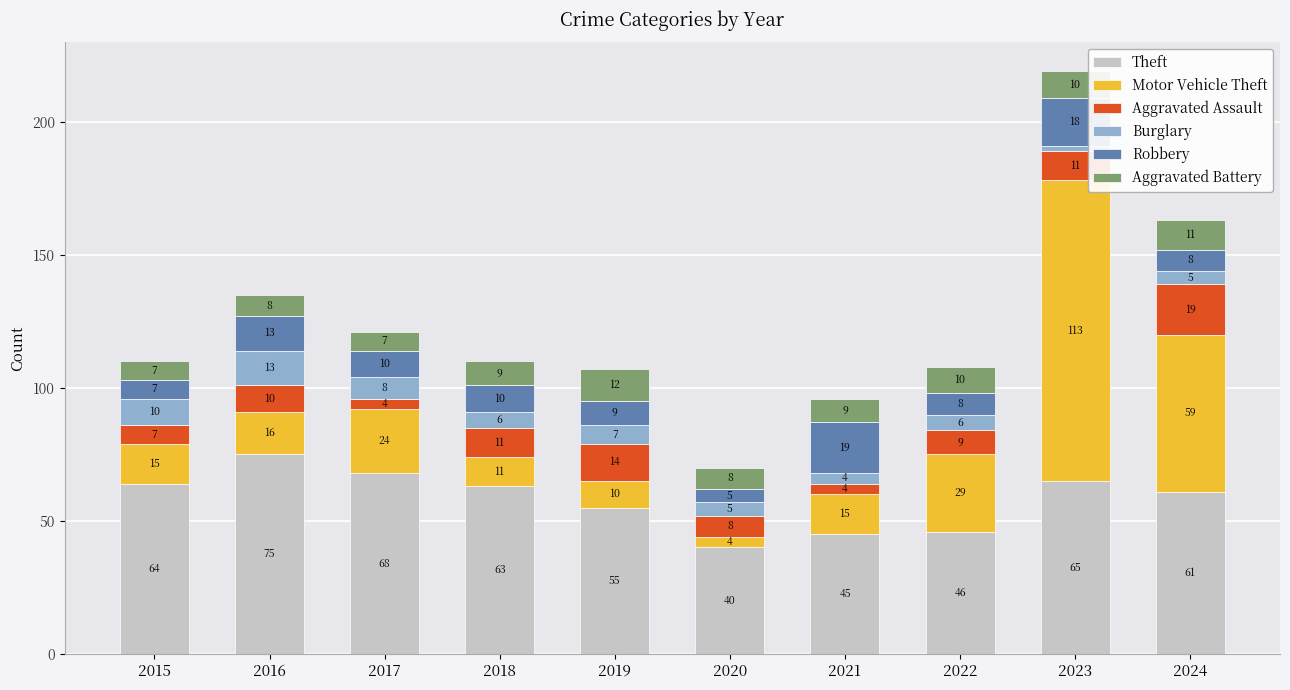

How many distinct data groups are displayed?

6